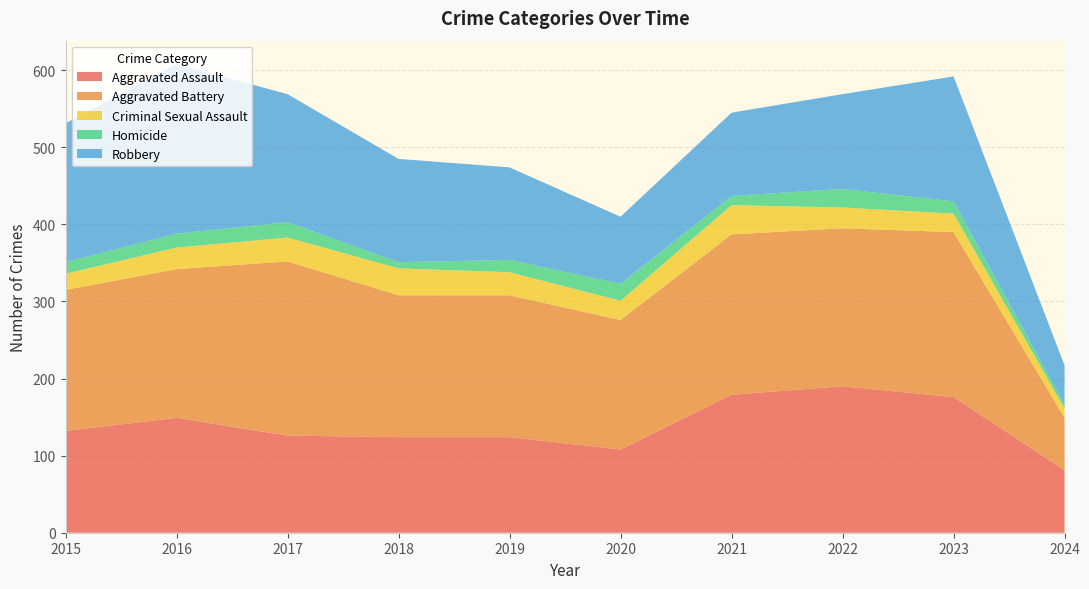

Reading right to left, list all the values displayed in this chart.

Aggravated Assault: 81	176	190	179	108	124	124	126	149	132
Aggravated Battery: 68	214	205	208	168	184	184	226	193	183
Criminal Sexual Assault: 12	24	27	38	25	30	35	31	28	21
Homicide: 5	16	24	12	22	16	8	20	18	15
Robbery: 51	162	123	108	87	120	134	166	220	180